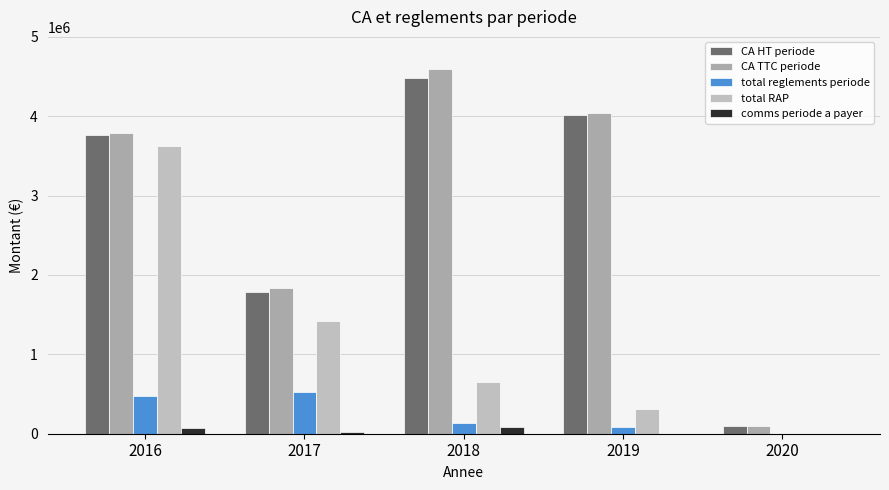

How many values in the total RAP series exceed 652880?

3